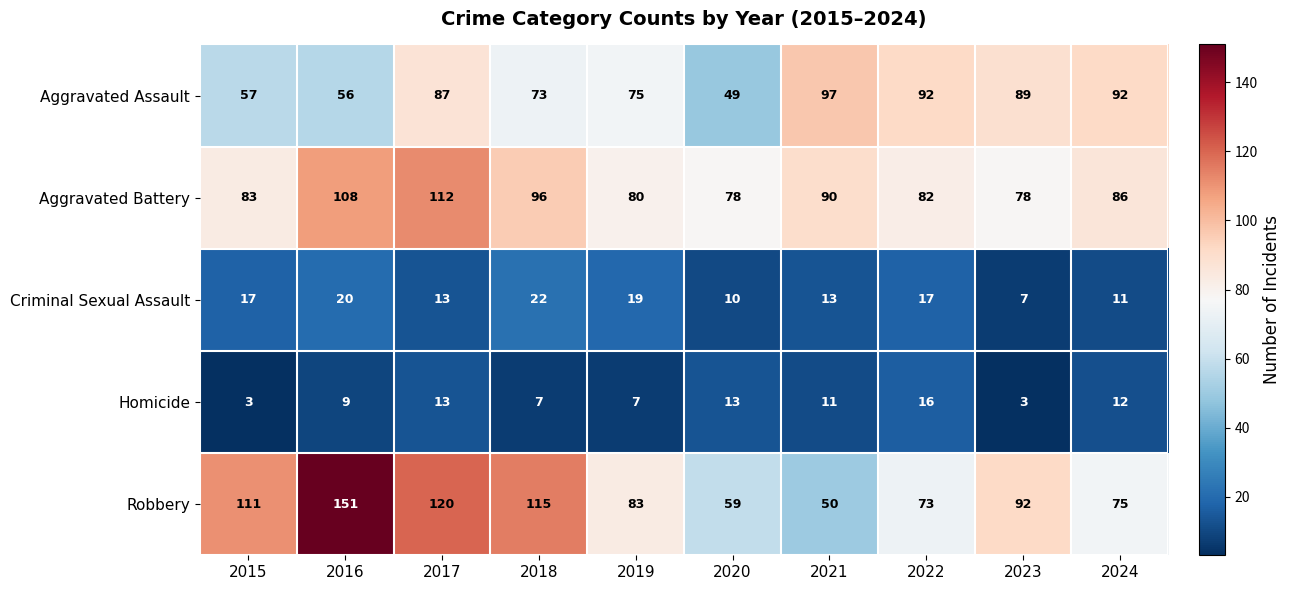

What is the average value of the Criminal Sexual Assault series?

15